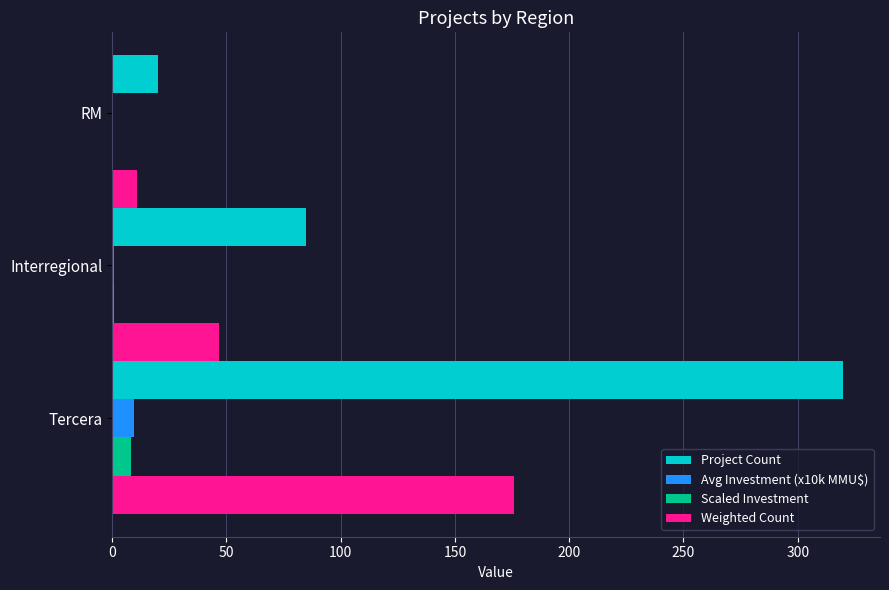

Is it true that Weighted Count equals 11.0 at RM?

True